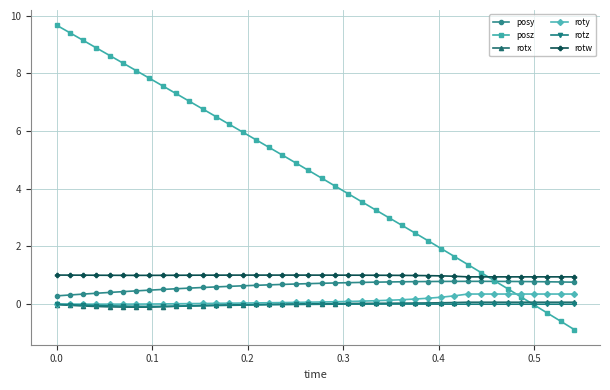

How many categories are shown in the chart?

40